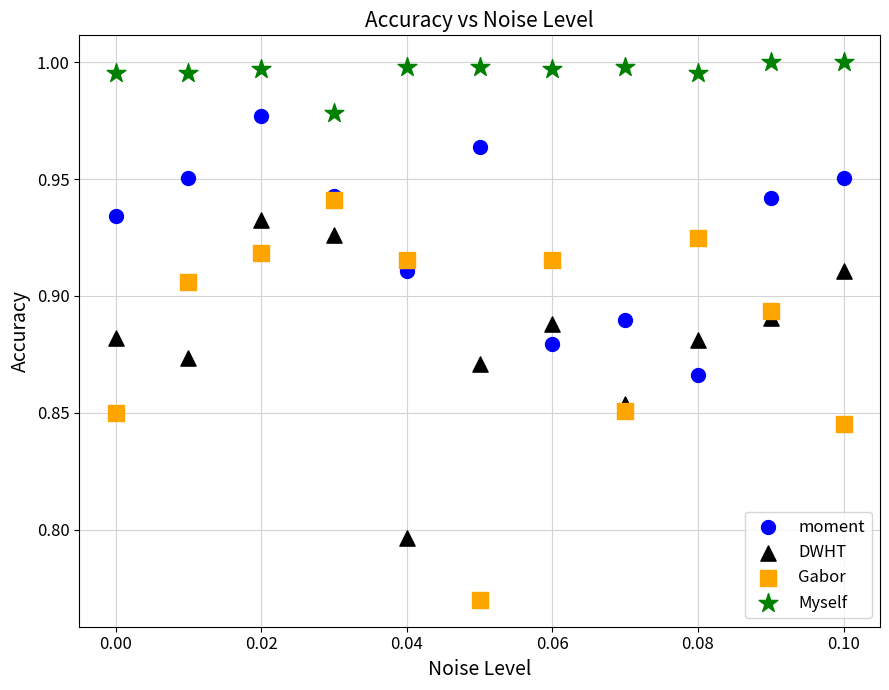

Which series reaches the minimum Y coordinate?

Gabor